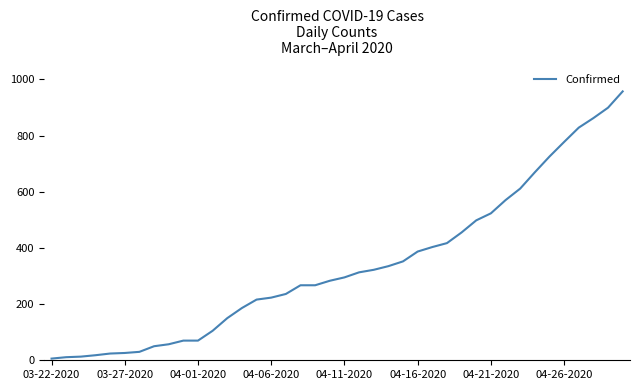

What is the difference between the maximum and minimum values?

951